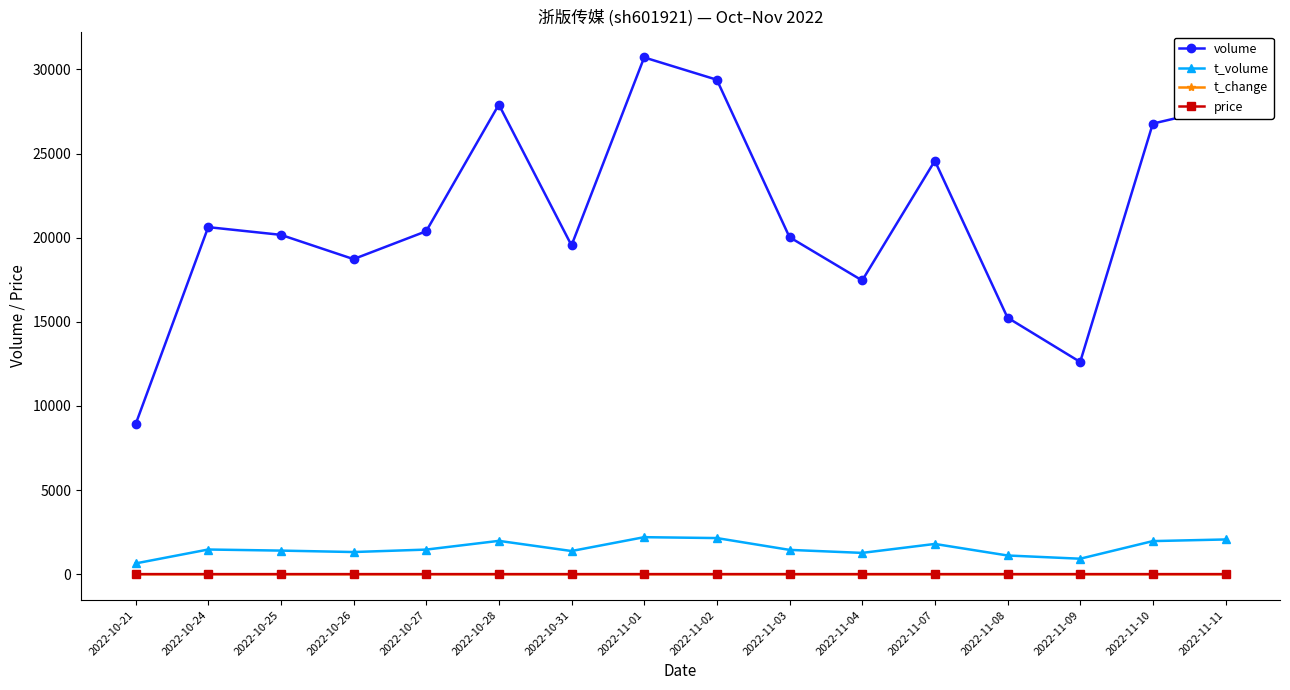

What is the label of the 13th point from the left?

2022-11-08